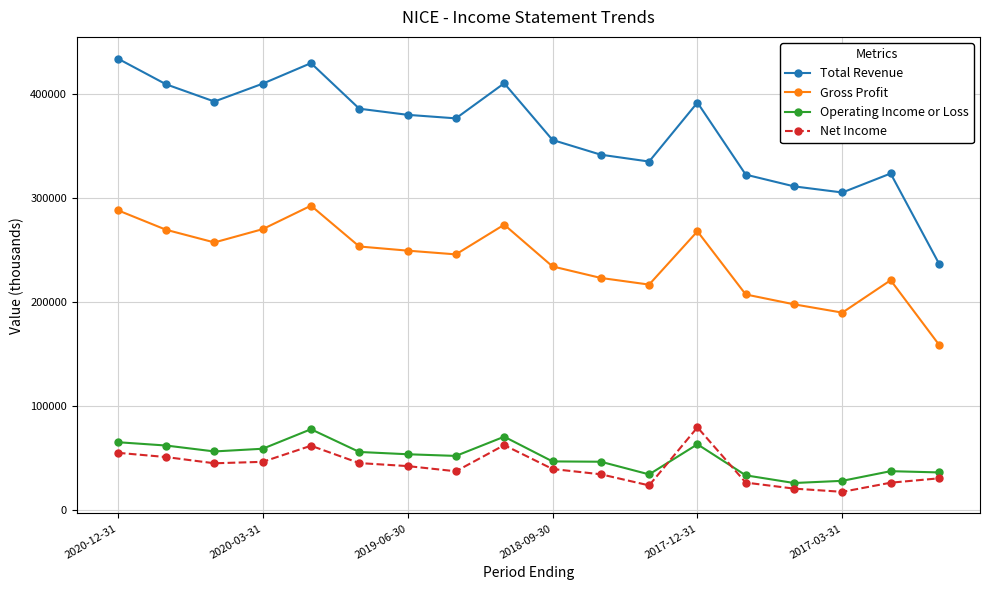

True or false: Operating Income or Loss has more than 2 interior local peaks.

True